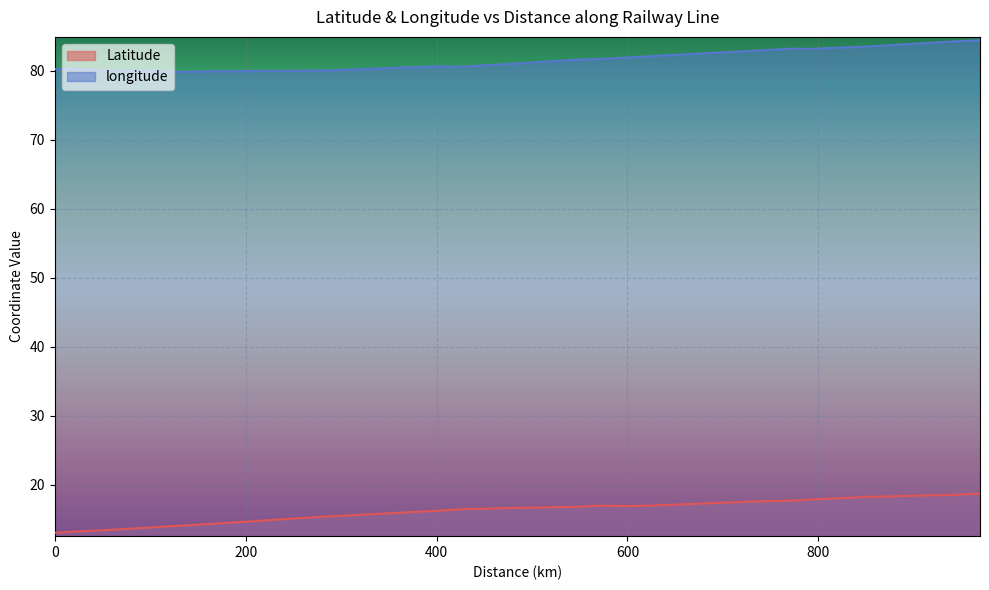

How many interior local peaks does the Latitude series have?

1